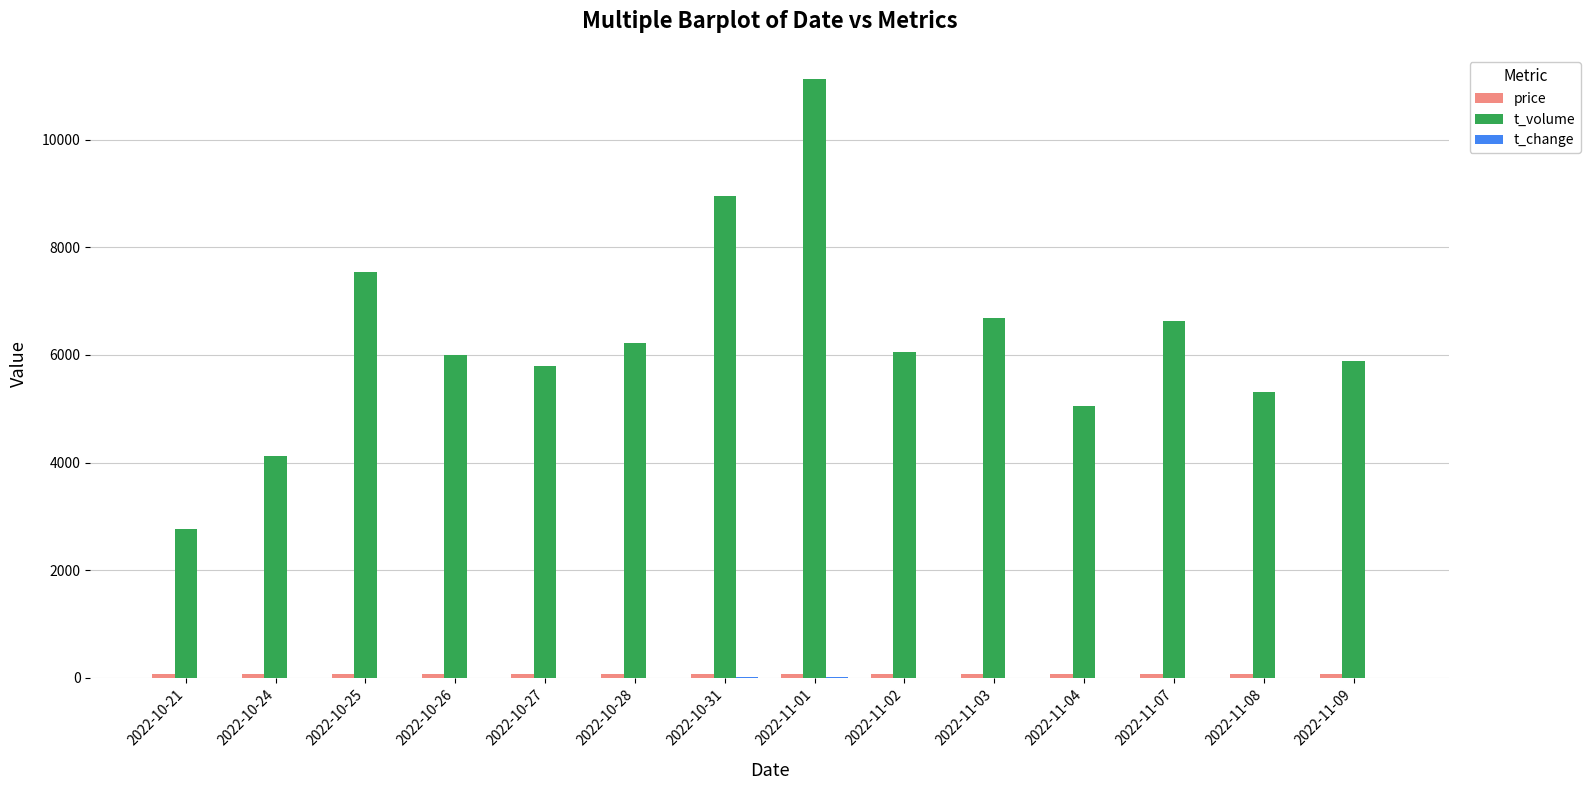

The value of t_volume at 2022-10-26 is 5990.0. True or false?

True